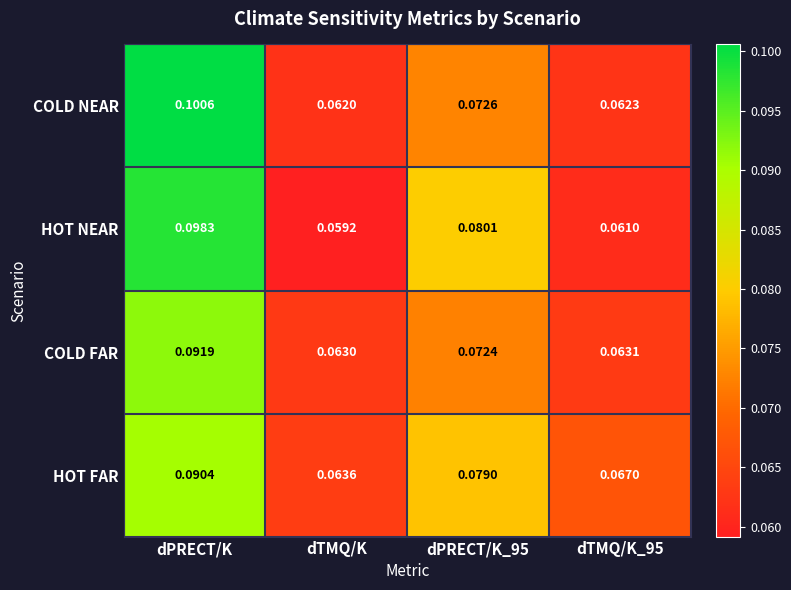

Where is COLD NEAR nearest to the value 0?

dTMQ/K